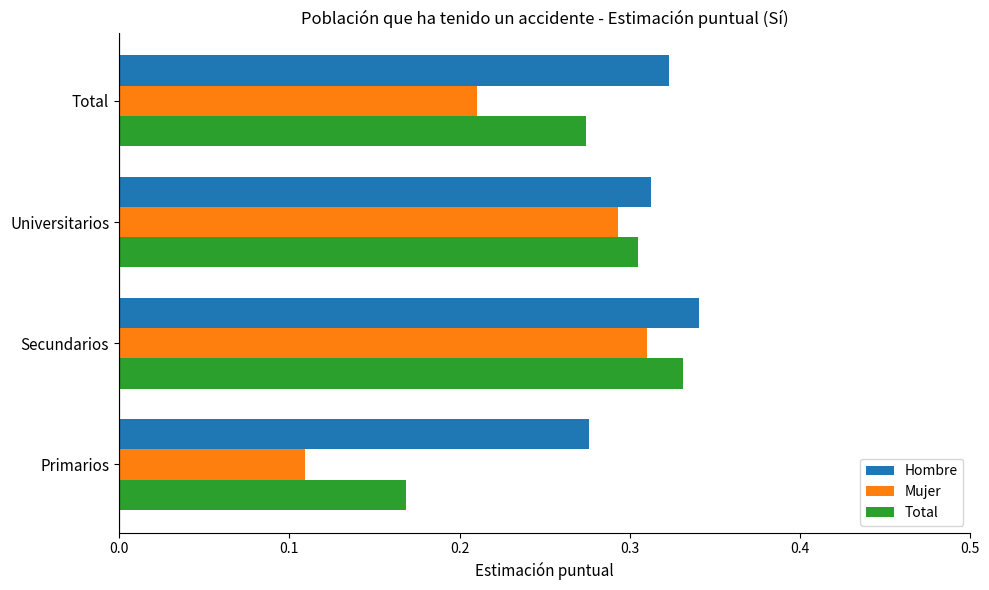

The Hombre series shows 0.6 at Secundarios. True or false?

False